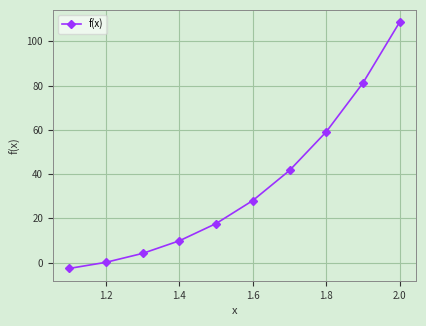

What is the value of the 1st point from the left?

-2.6